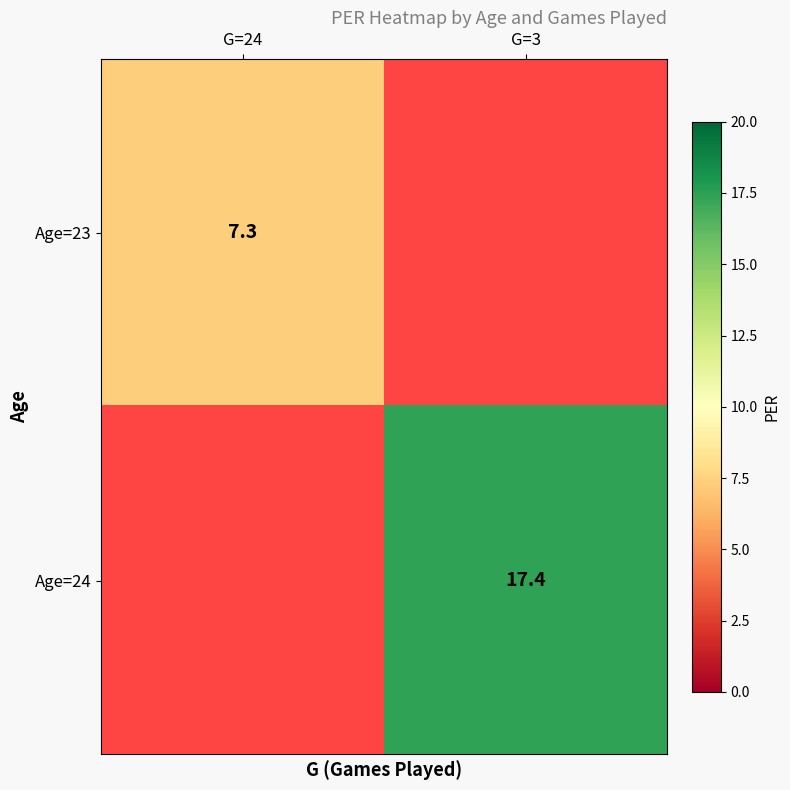

The value of Age=24 at G=3 is 11.7. True or false?

False